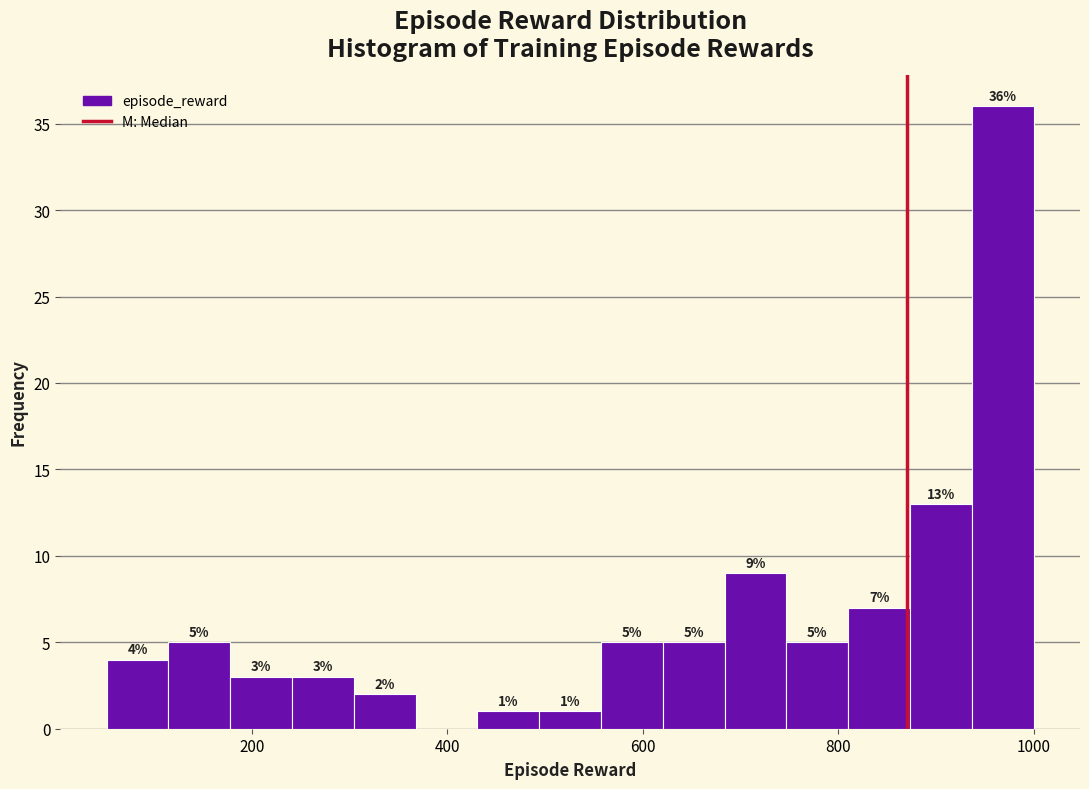

Around what value on the x-axis is the tallest bar? Give the approximate position of its centre, as read against the axis.

960